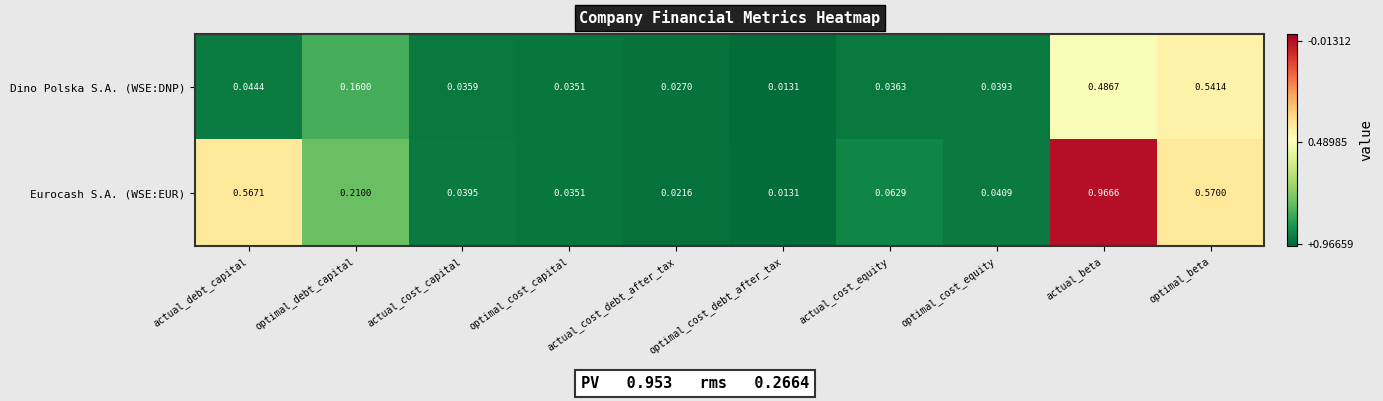

Which category has the highest value across all series?

actual_beta